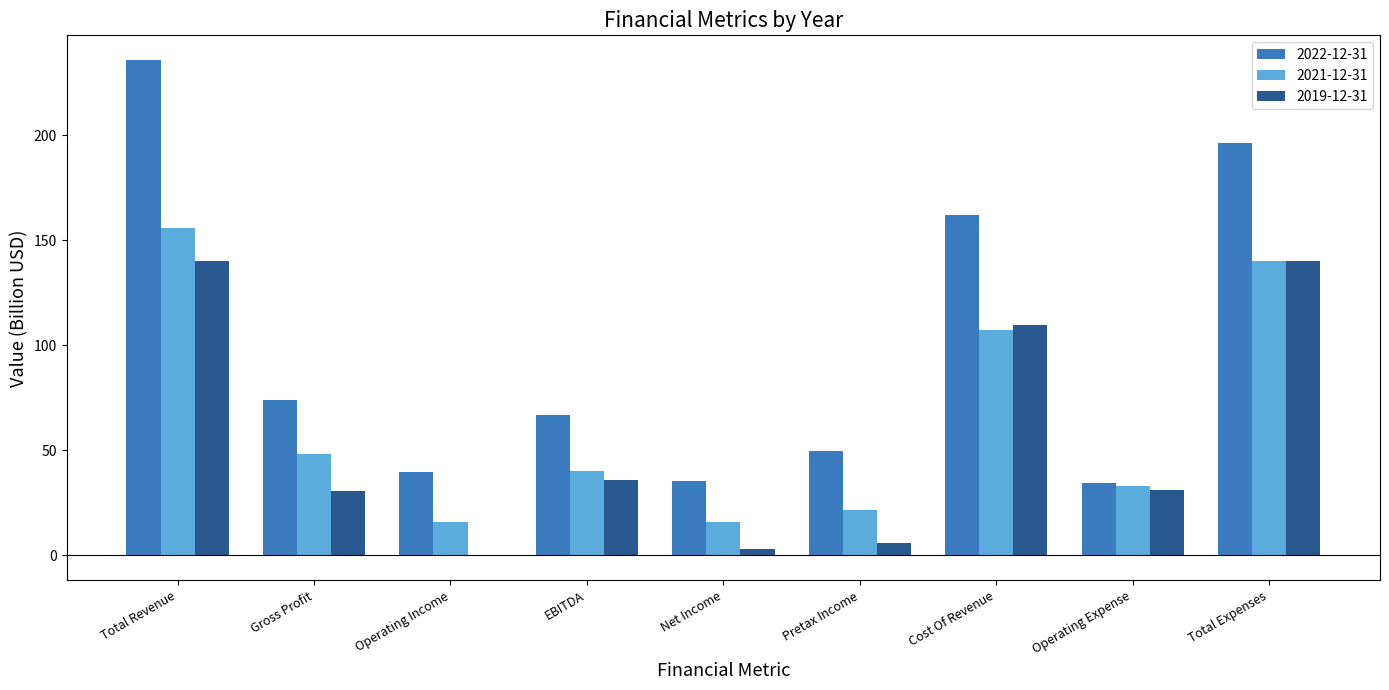

Which series changed the most between Gross Profit and Cost Of Revenue?

2022-12-31